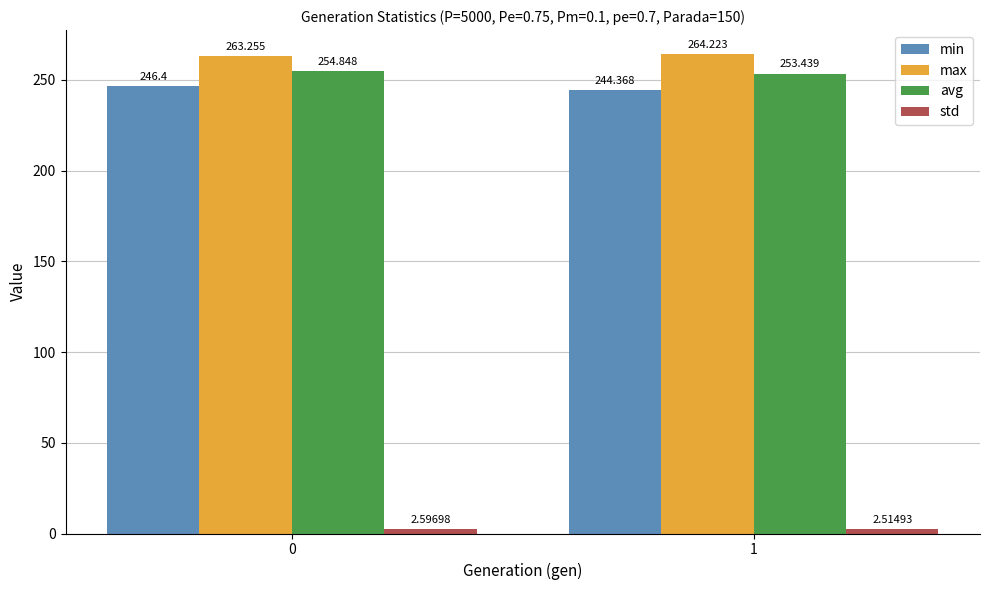

Which series has the largest range (max minus min)?

min